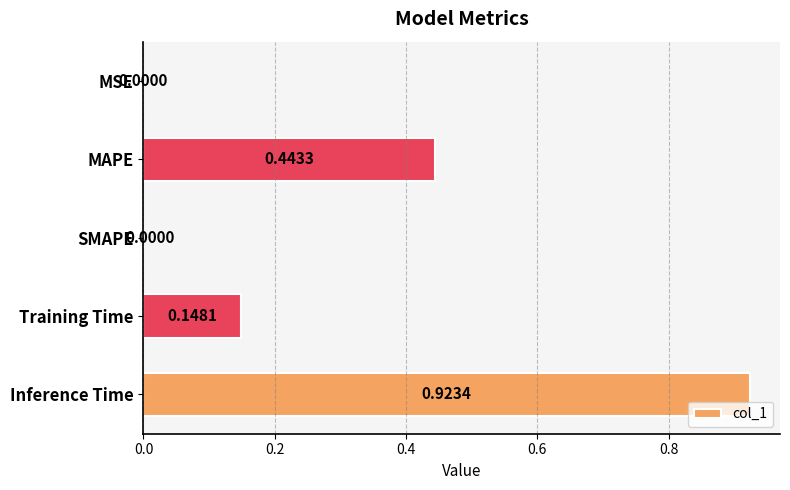

At which category does the chart reach its peak across all series?

Inference Time